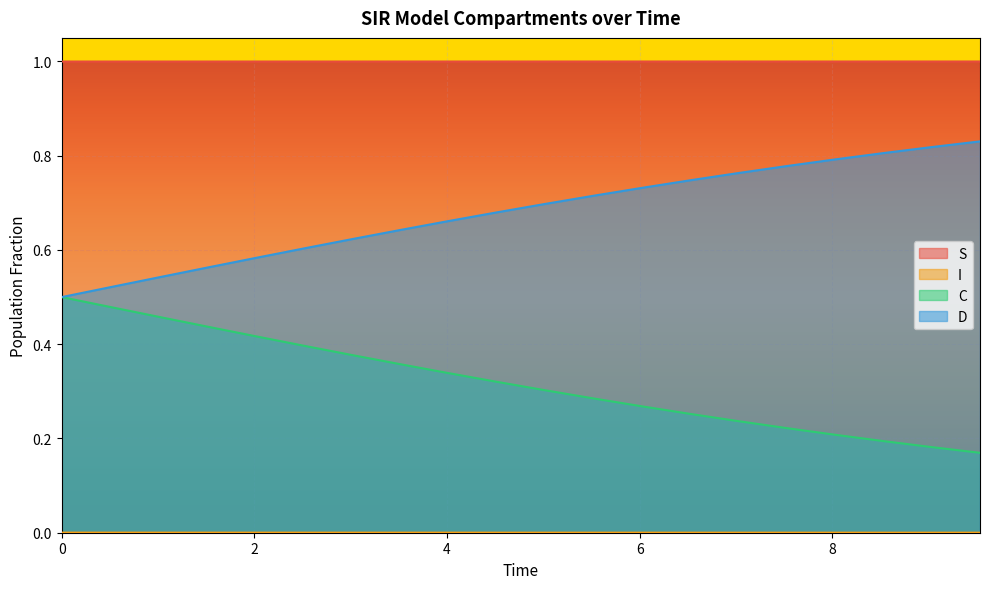

What is the difference between the C values at 3.0100334448160533 and 6.020066889632107?

0.1